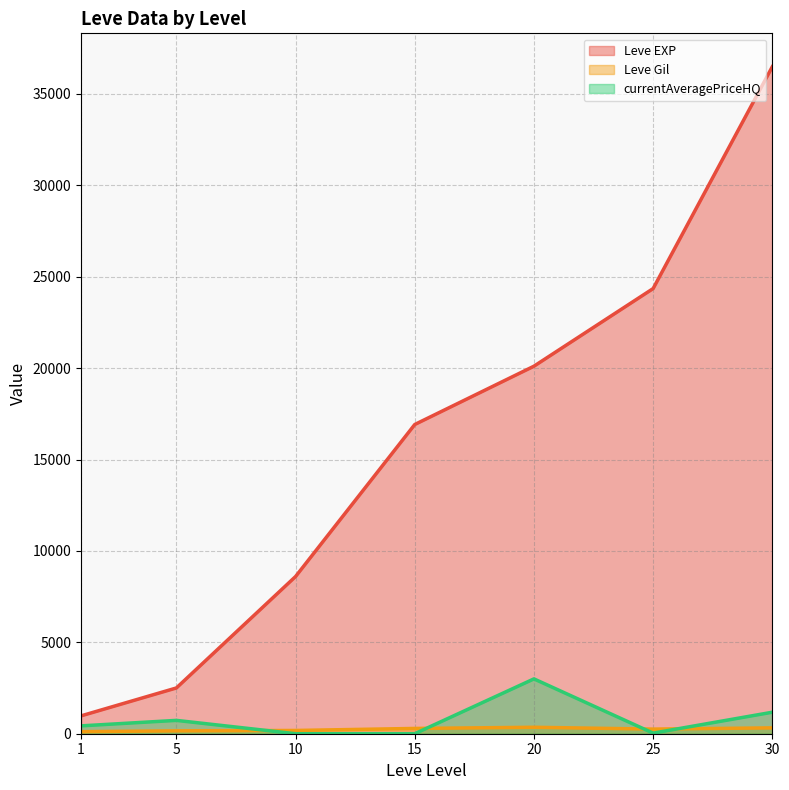

In Leve EXP, how many points are lower than both neighbors (excluding endpoints)?

0